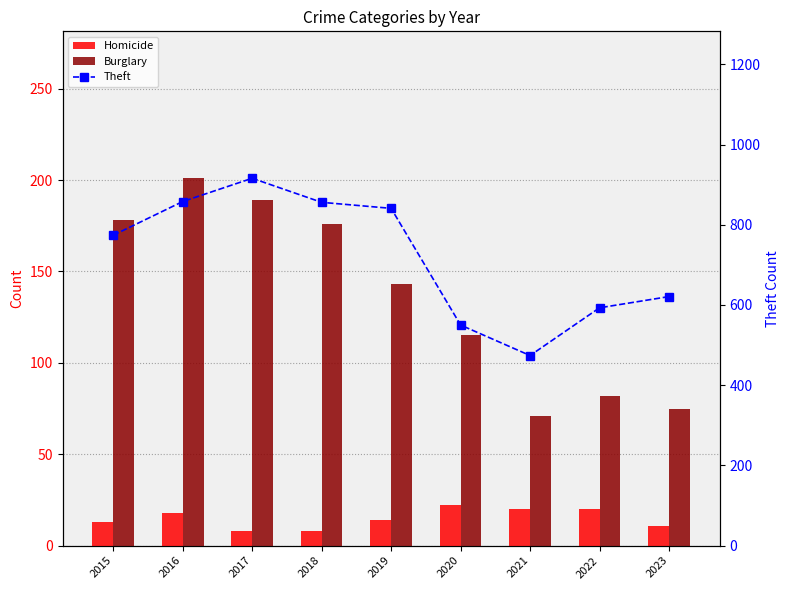

The value of Burglary at 2016 is 349. True or false?

False